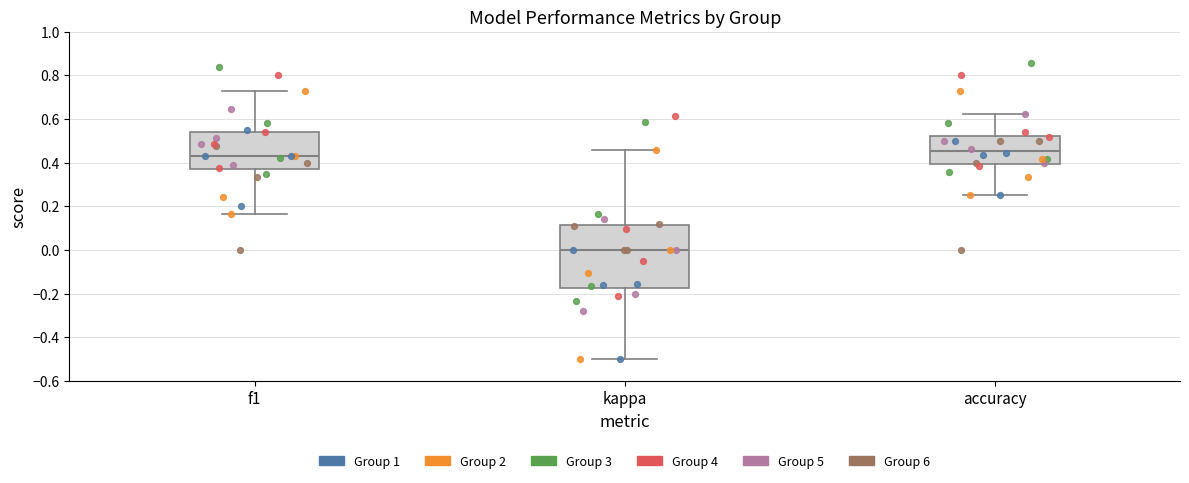

Where is the upper edge of the box for accuracy on the y-axis? The values are not printed on the chart, so give them approximately, as read against the axis.

0.52